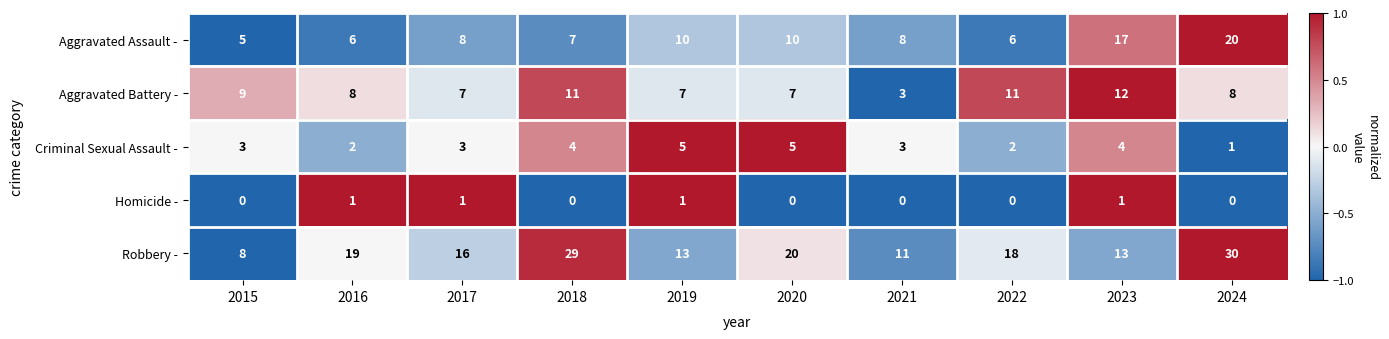

How many series are shown in this chart?

5